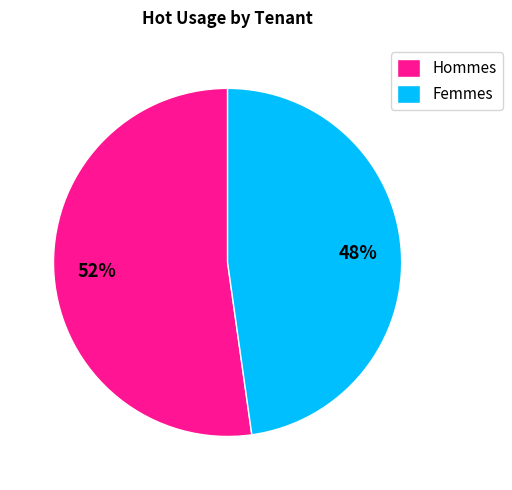

What is the smallest slice in the pie chart?

Femmes